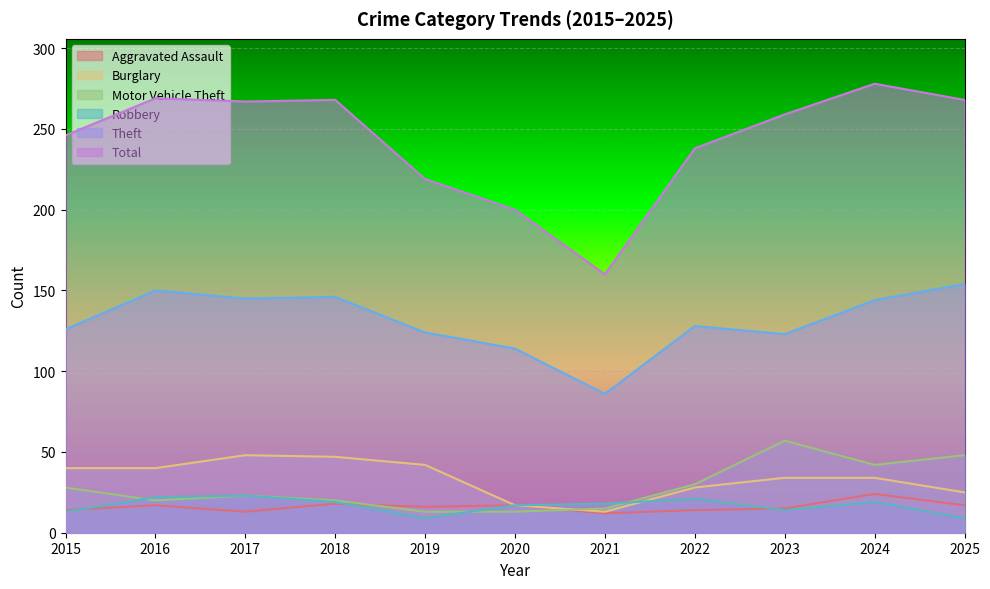

What is the value of the Theft point at the 6th from the left?

114